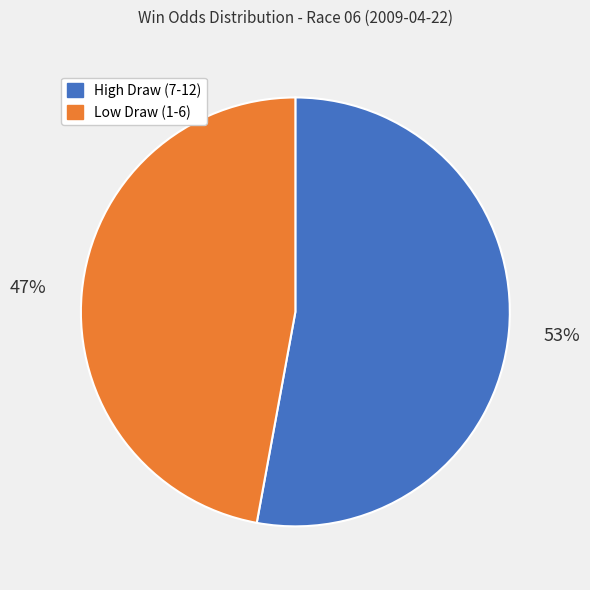

To the nearest percent, what is the average slice percentage?

50%